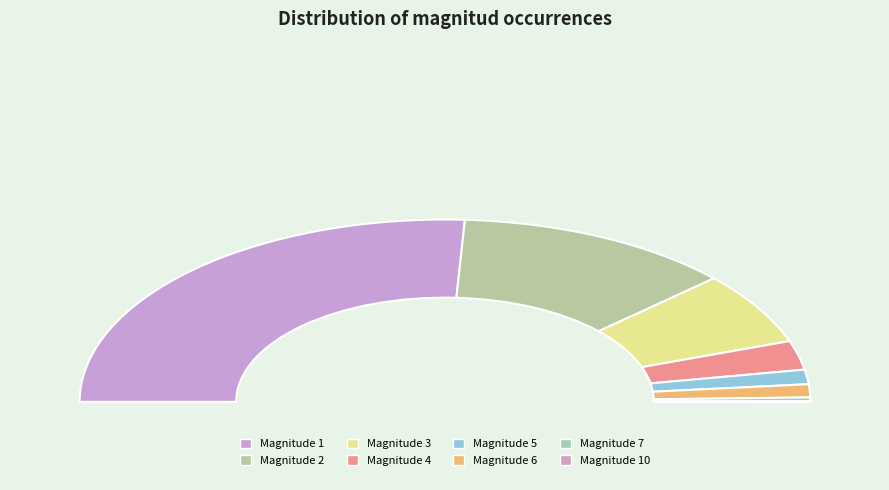

Which category has the biggest portion of the pie?

1